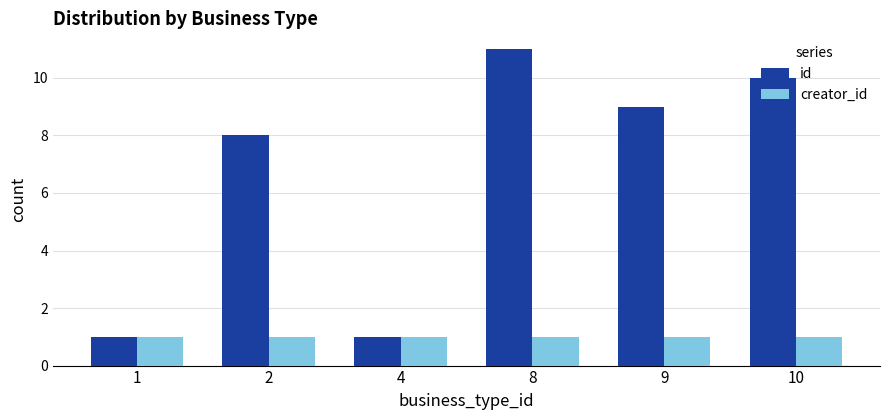

What are all the series names shown in the legend?

id, creator_id